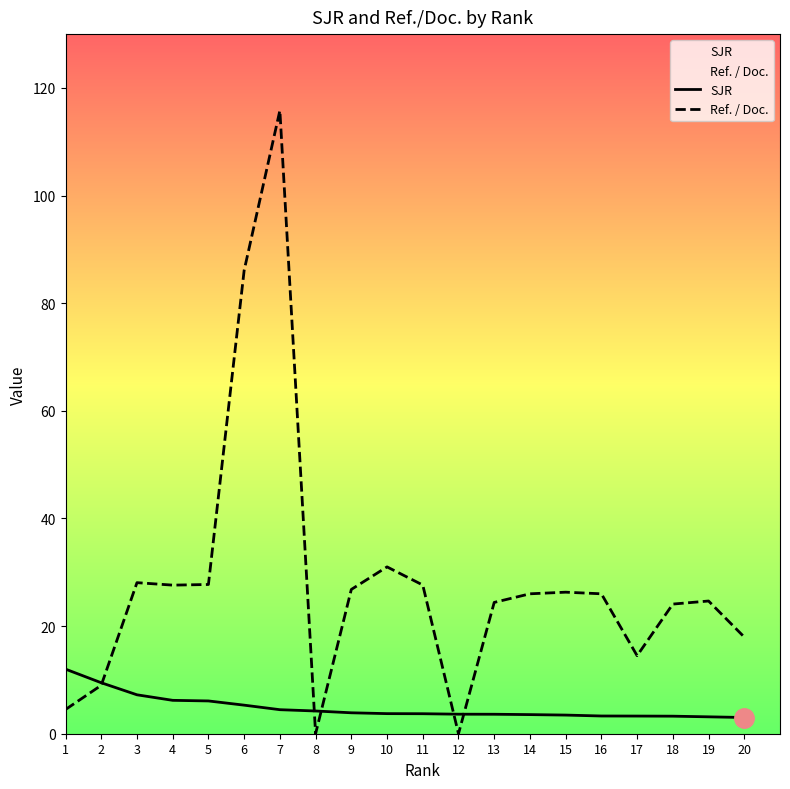

What is the value of the SJR point at the 9th from the left?

3.9